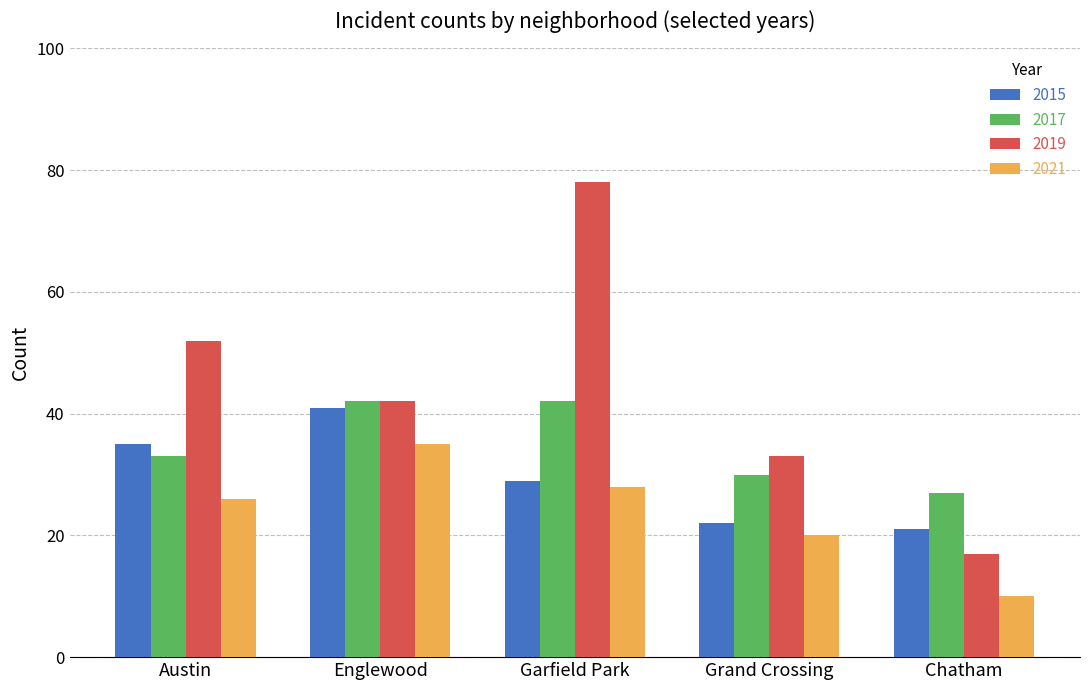

Where is 2017 nearest to the value 34?

Austin